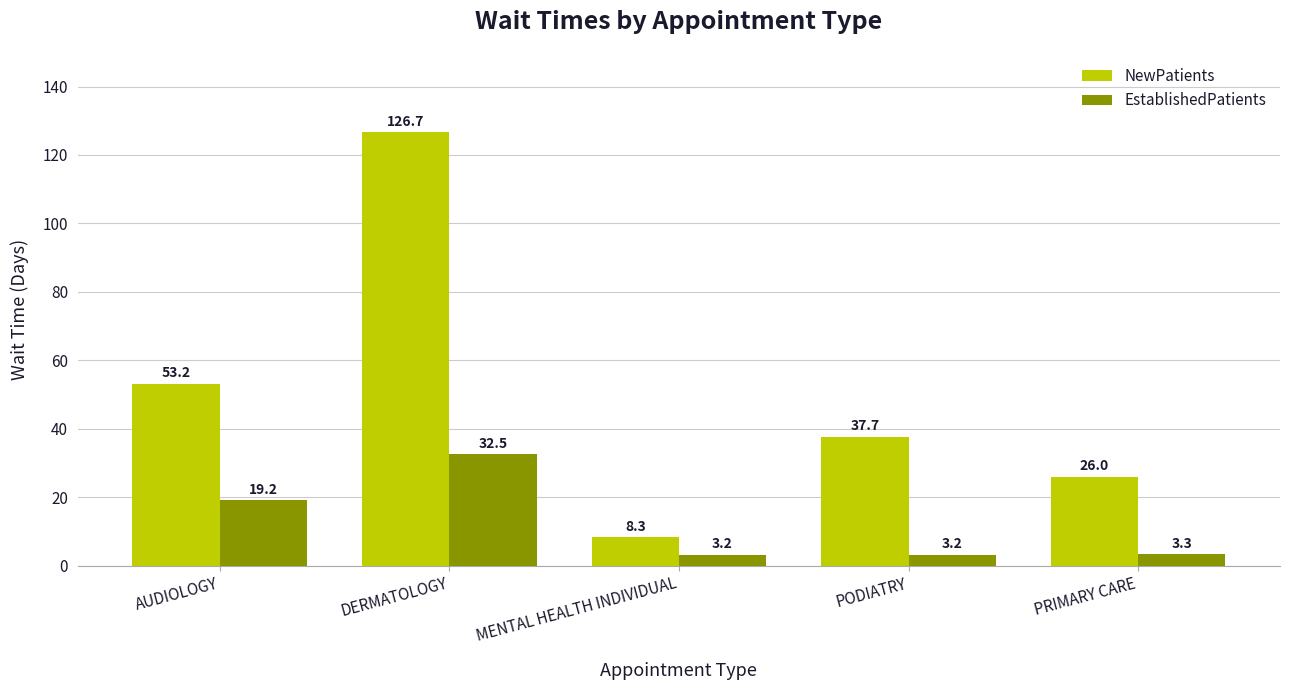

What position from the right is MENTAL HEALTH INDIVIDUAL?

3